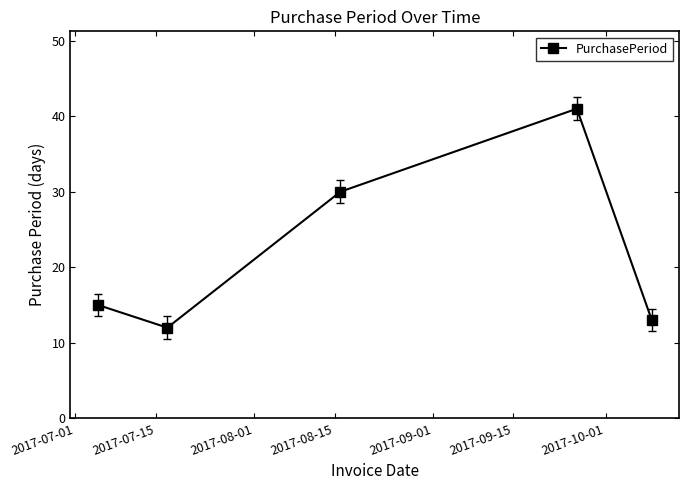

What is the value of the 3rd point from the left?

30